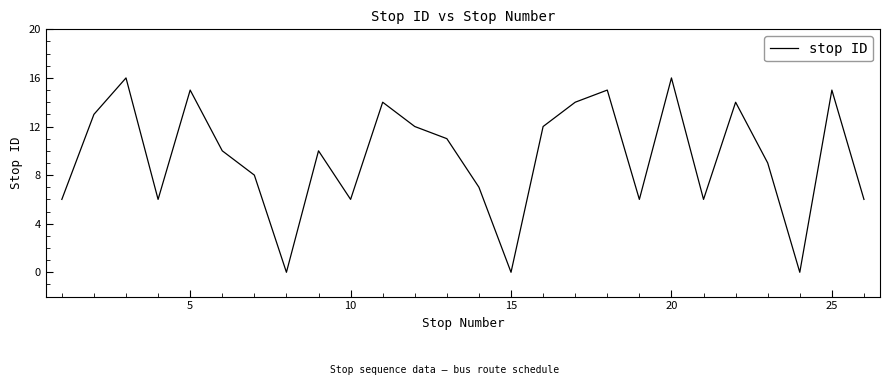

Reading left to right, list all the values displayed in this chart.

6	13	16	6	15	10	8	0	10	6	14	12	11	7	0	12	14	15	6	16	6	14	9	0	15	6